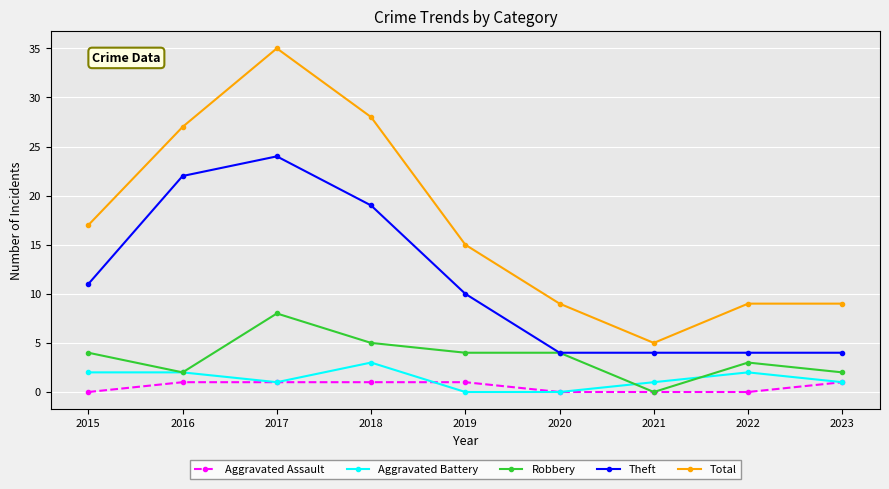

Reading left to right, what are all the values shown in this chart?

Aggravated Assault: 2015=0	2016=1	2017=1	2018=1	2019=1	2020=0	2021=0	2022=0	2023=1
Aggravated Battery: 2015=2	2016=2	2017=1	2018=3	2019=0	2020=0	2021=1	2022=2	2023=1
Robbery: 2015=4	2016=2	2017=8	2018=5	2019=4	2020=4	2021=0	2022=3	2023=2
Theft: 2015=11	2016=22	2017=24	2018=19	2019=10	2020=4	2021=4	2022=4	2023=4
Total: 2015=17	2016=27	2017=35	2018=28	2019=15	2020=9	2021=5	2022=9	2023=9